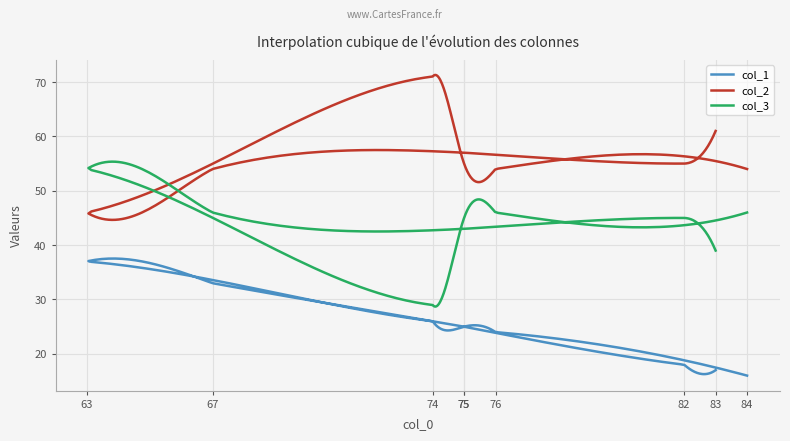

How many lines are shown in the chart?

3